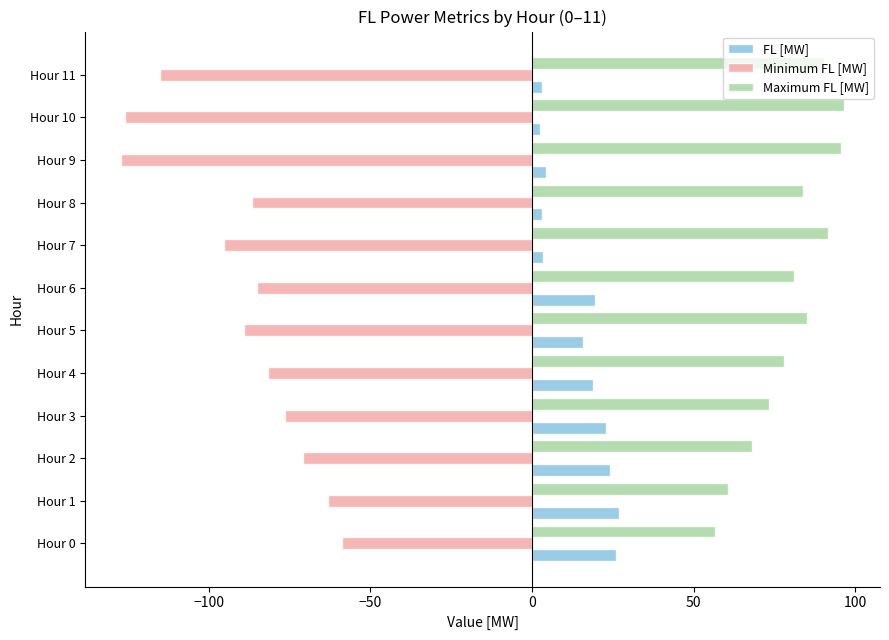

What is the smallest value displayed?

-127.1